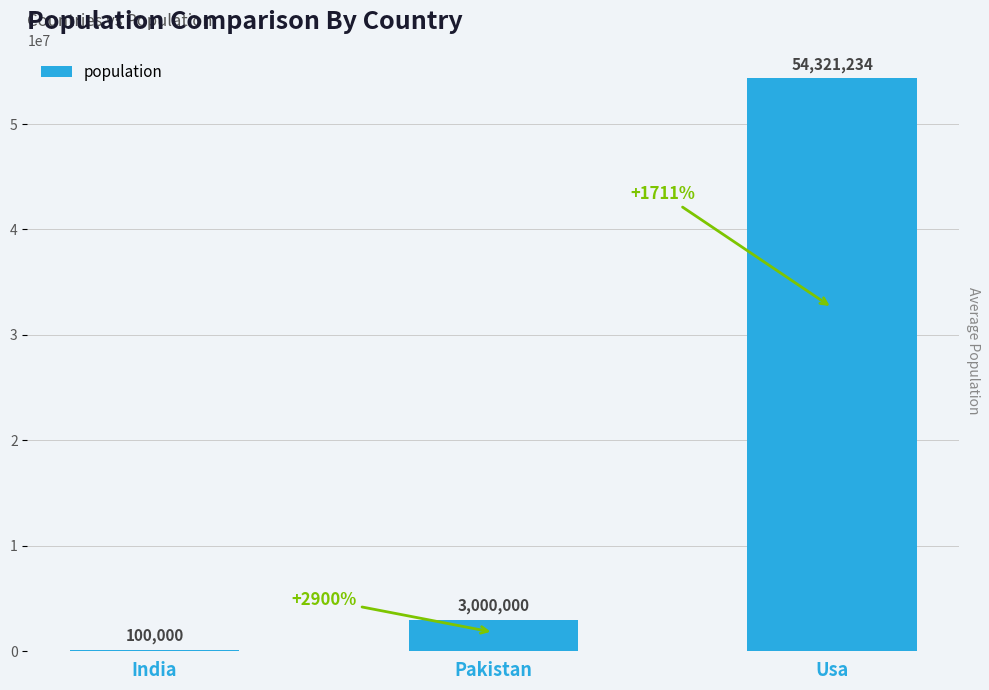

Count the number of categories in the chart.

3